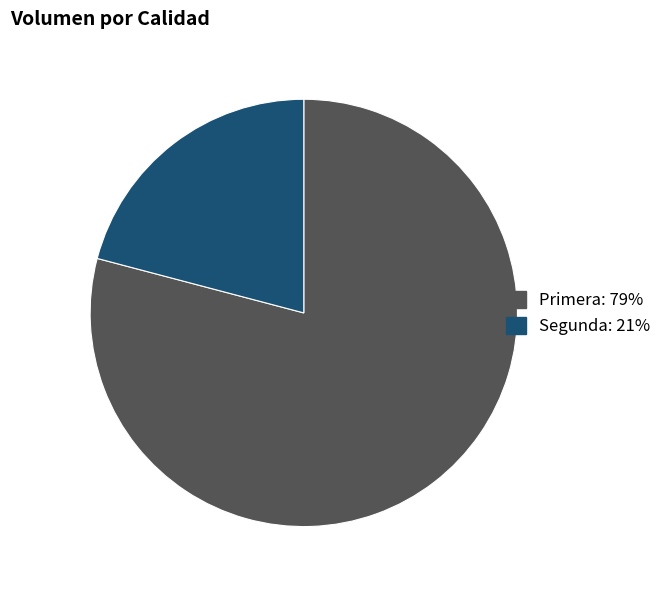

Which slice is the smallest?

Segunda